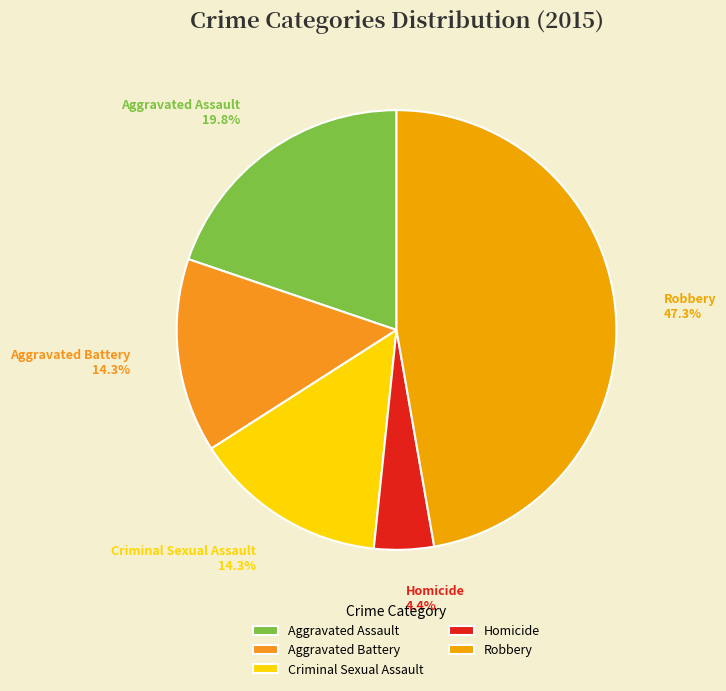

Count the number of slices in the pie.

5